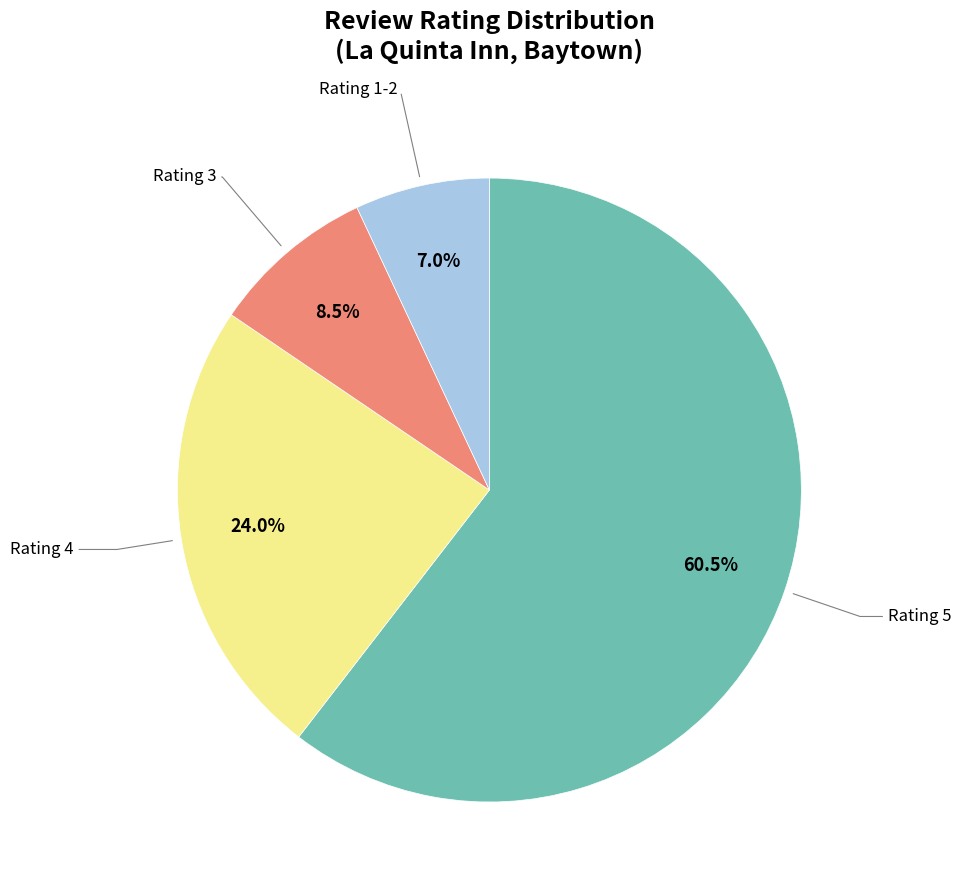

Does any single category account for the majority?

Yes